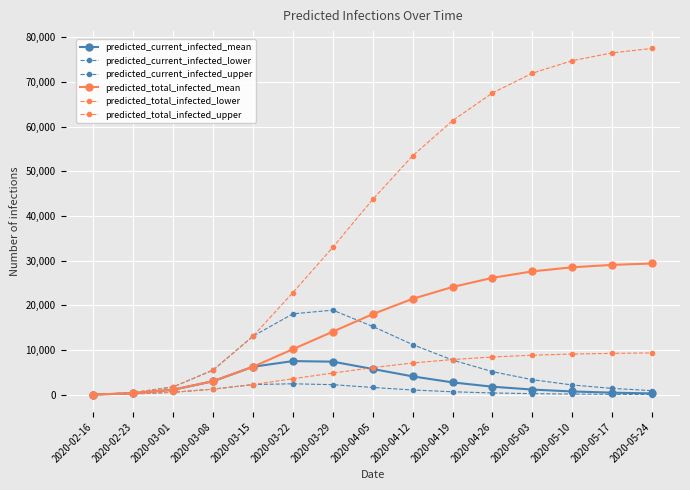

True or false: predicted_current_infected_upper and predicted_total_infected_upper intersect in this chart.

False